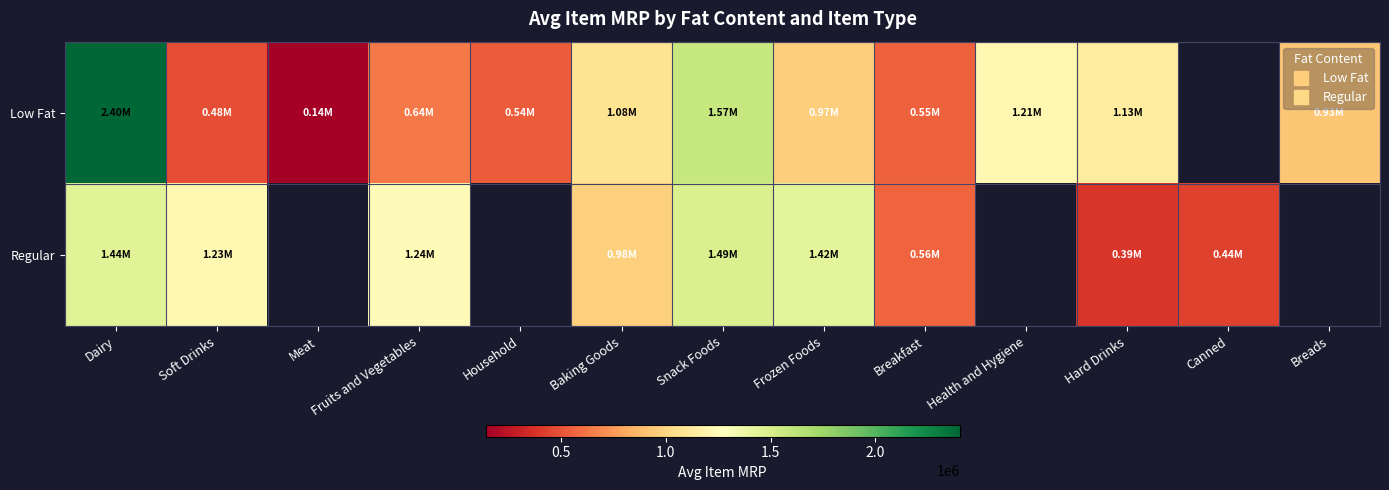

Count the number of categories in the chart.

13